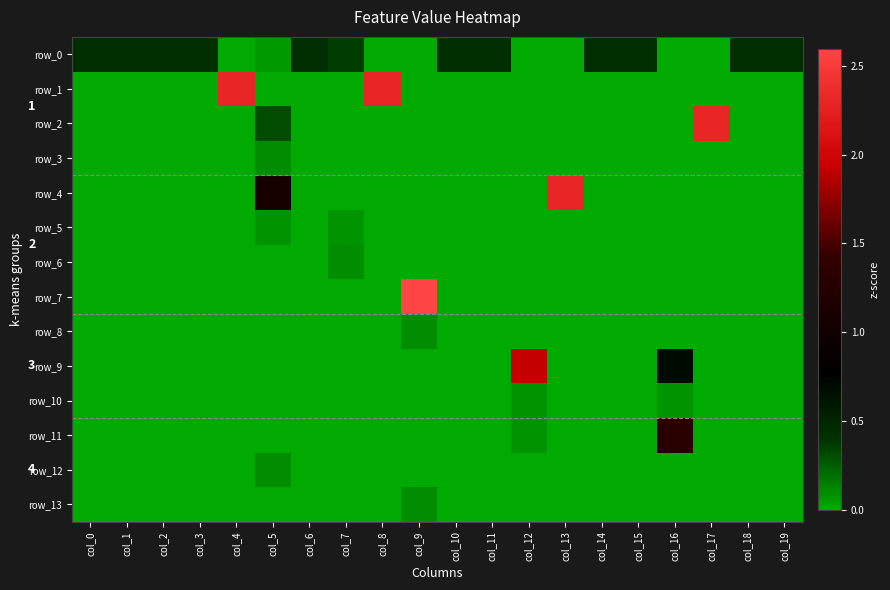

What is the greatest value displayed?

2.6